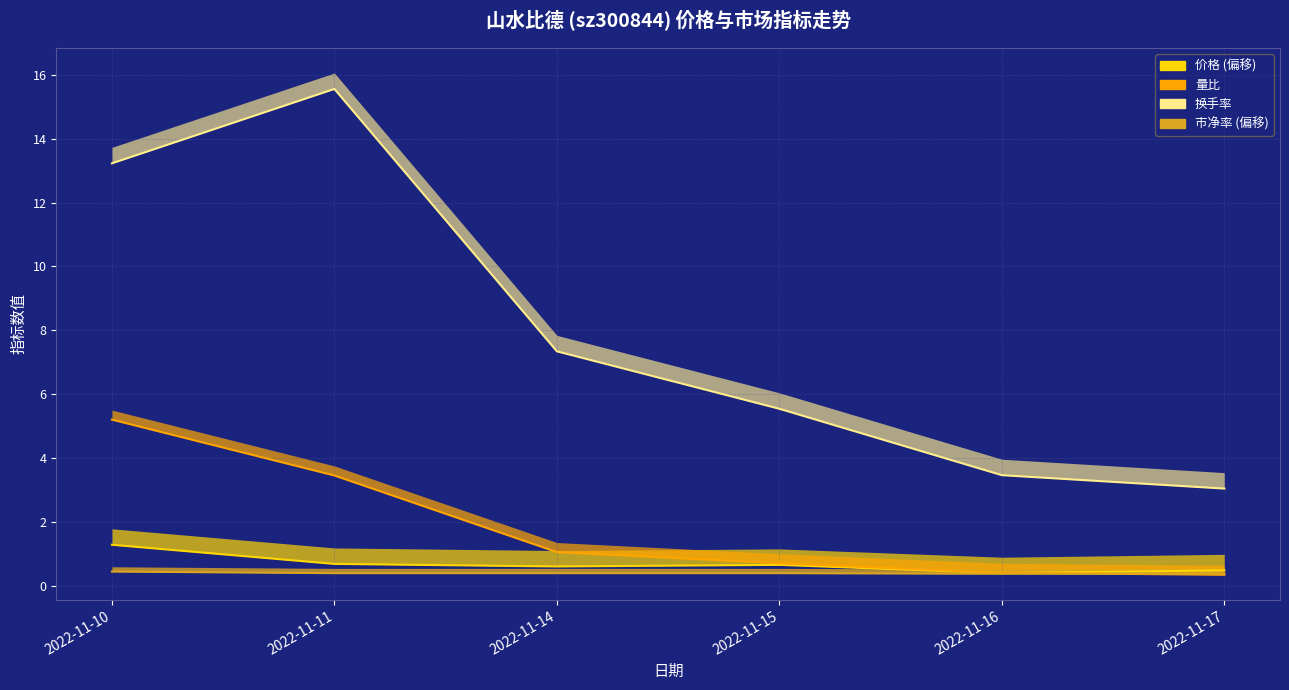

What is the highest value of the 价格 series?

1.3